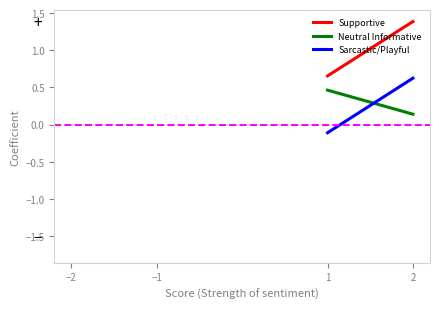

The Supportive series shows 1.4 at 2. True or false?

True